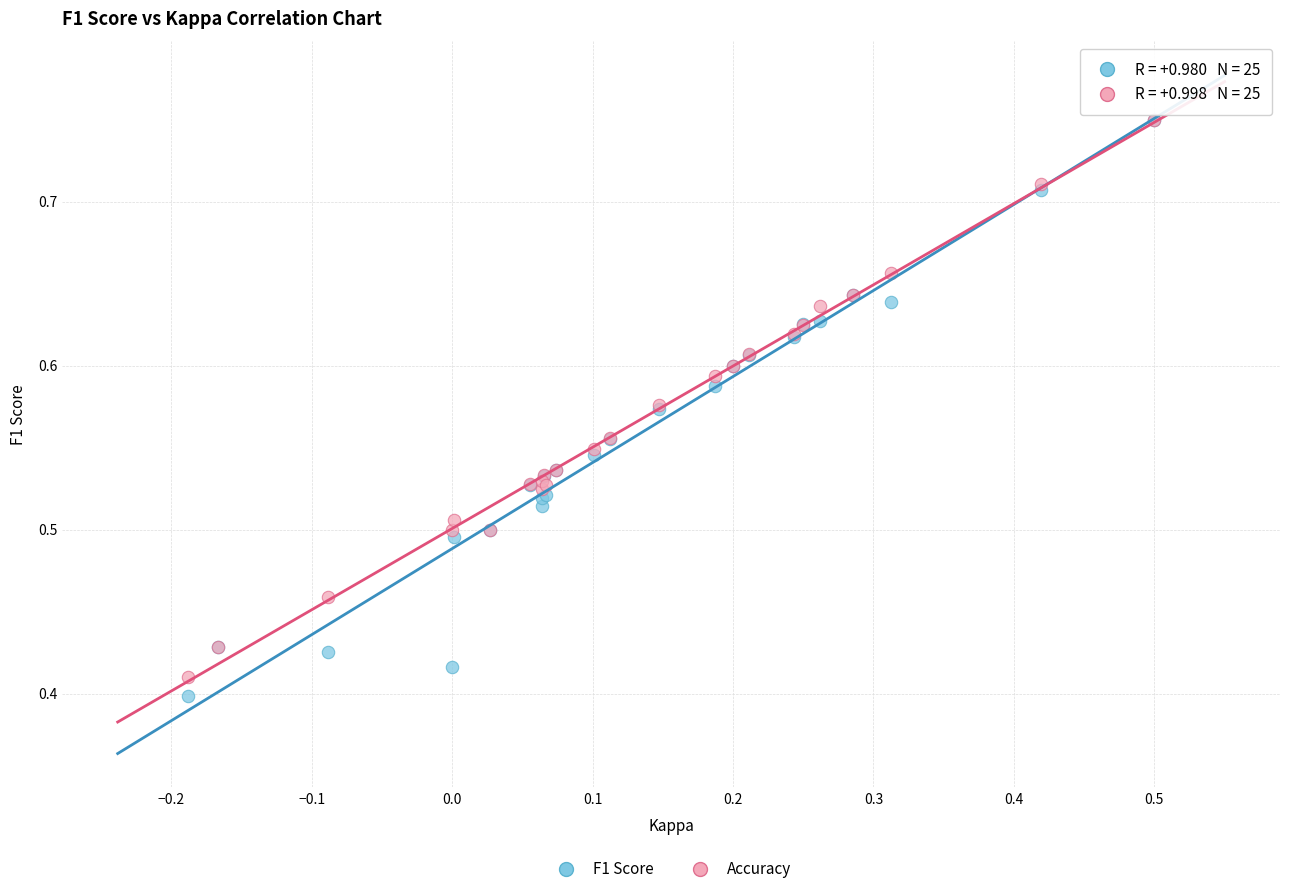

What are all the series names shown in the legend?

F1 Score, Accuracy